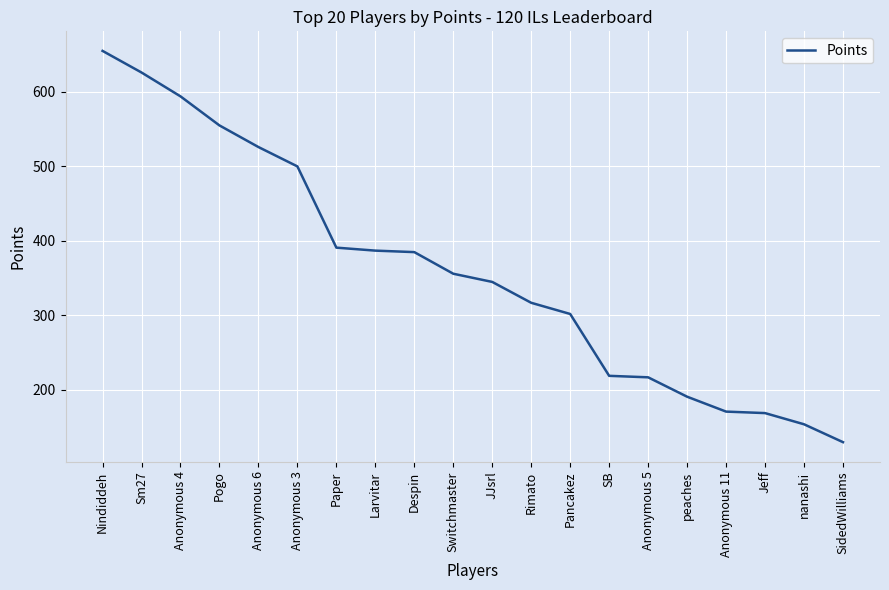

What is the minimum value shown in the chart?

130